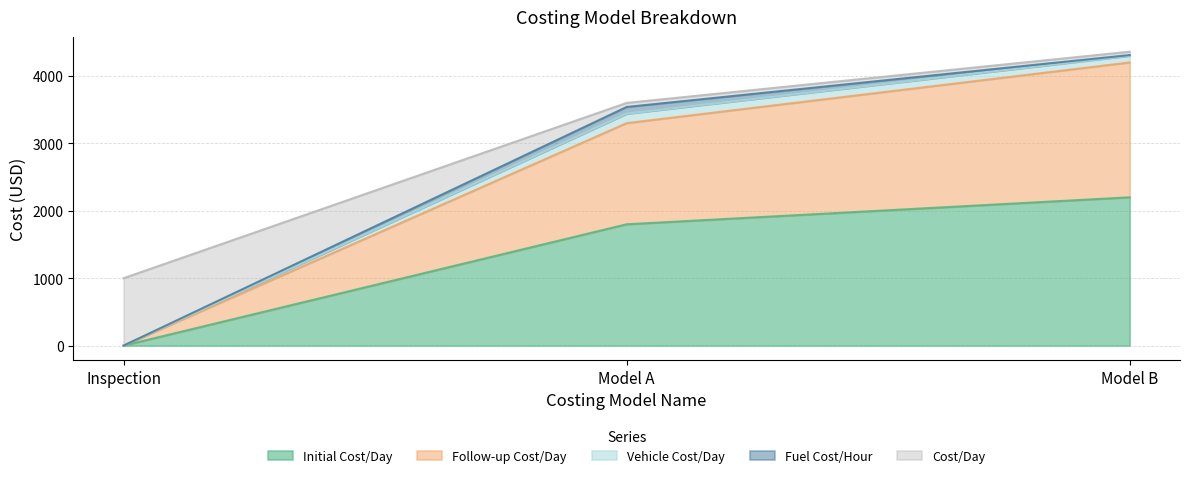

What is the total value across all series at Inspection?

1000